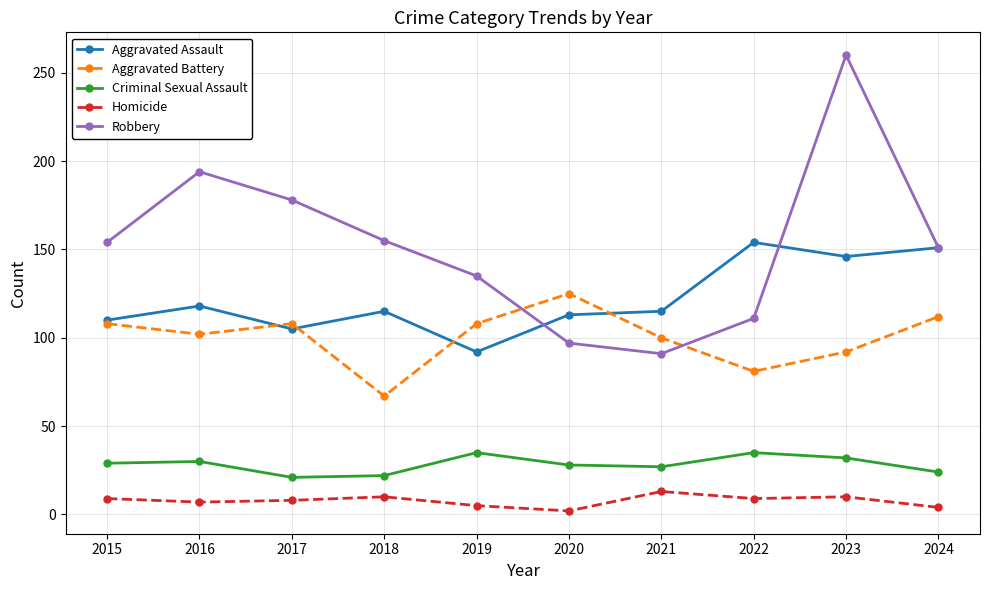

At which category is the sum across all series the highest?

2023